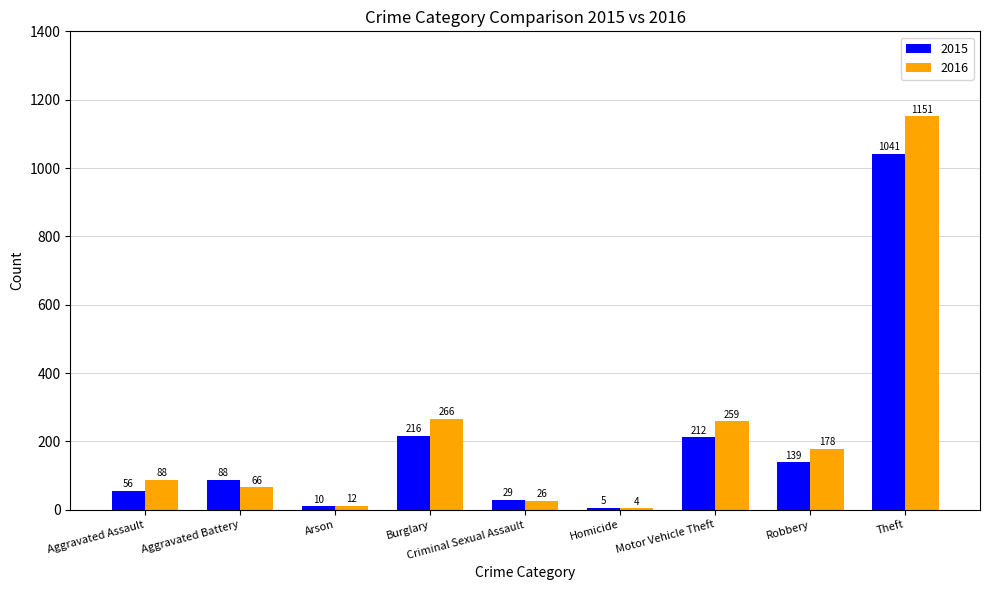

Which series has the largest range (max minus min)?

2016